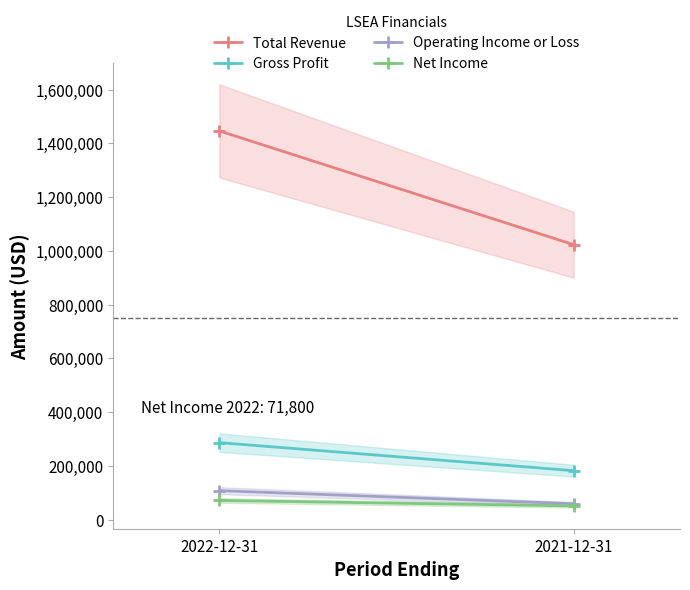

At which label does Operating Income or Loss reach its minimum?

2021-12-31